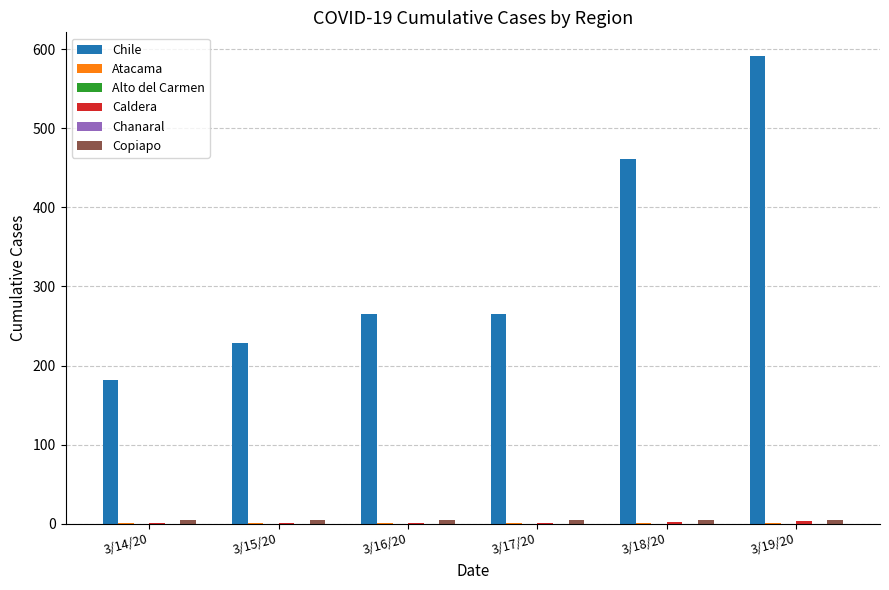

Reading left to right, transcribe all the data shown in this chart.

Chile: 3/14/20=182	3/15/20=228	3/16/20=265	3/17/20=265	3/18/20=461	3/19/20=592
Atacama: 3/14/20=1	3/15/20=1	3/16/20=1	3/17/20=1	3/18/20=1	3/19/20=1
Alto del Carmen: 3/14/20=0	3/15/20=0	3/16/20=0	3/17/20=0	3/18/20=0	3/19/20=0
Caldera: 3/14/20=1	3/15/20=1	3/16/20=1	3/17/20=1	3/18/20=2	3/19/20=3
Chanaral: 3/14/20=0	3/15/20=0	3/16/20=0	3/17/20=0	3/18/20=0	3/19/20=0
Copiapo: 3/14/20=4	3/15/20=4	3/16/20=4	3/17/20=4	3/18/20=4	3/19/20=5